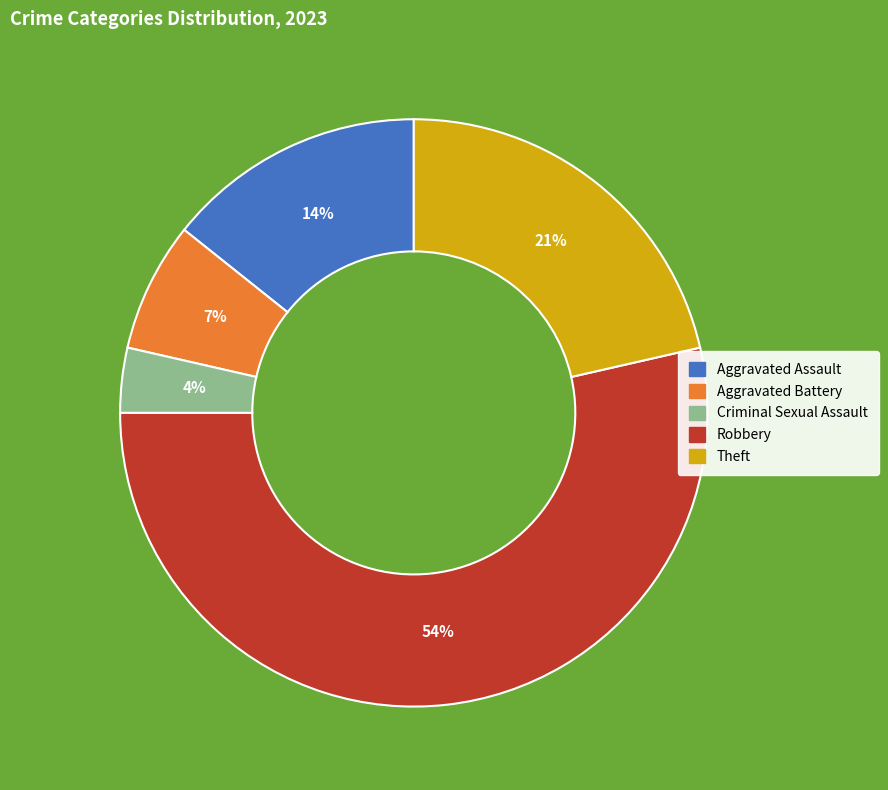

To the nearest percent, what is the difference between the largest and smallest slice percentages?

50%